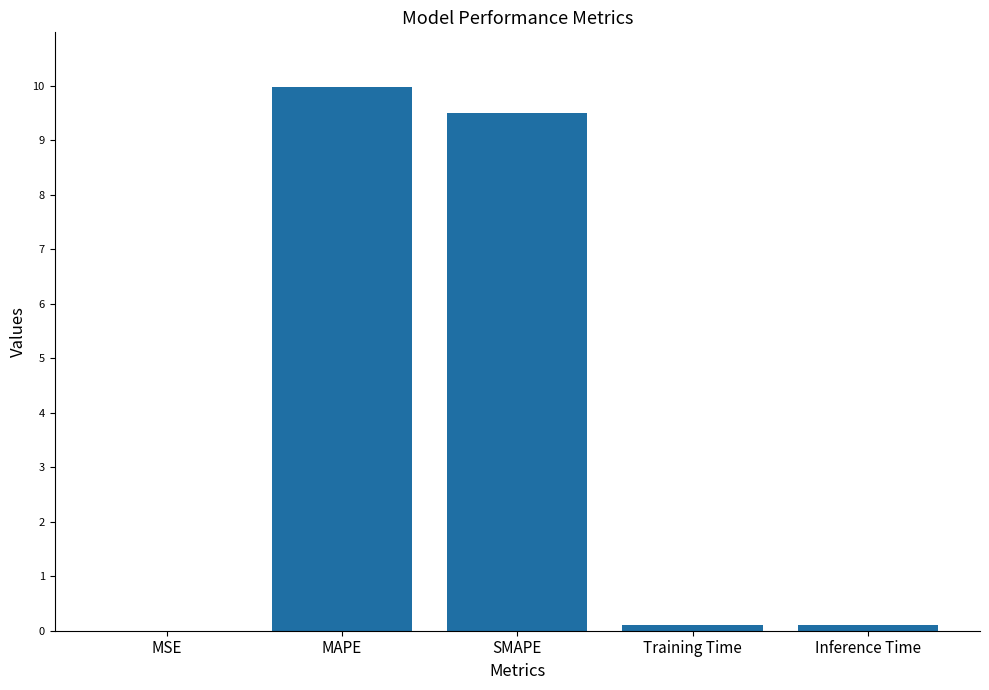

Which has a higher value, SMAPE or Training Time?

SMAPE